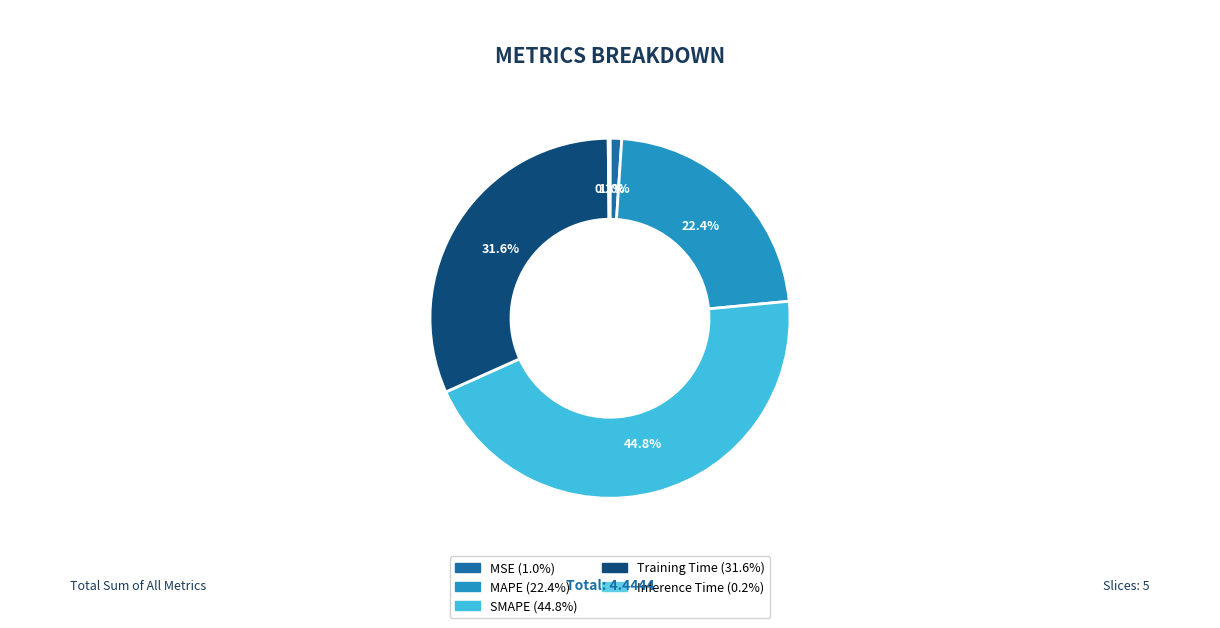

Which slice is the smallest?

Inference Time